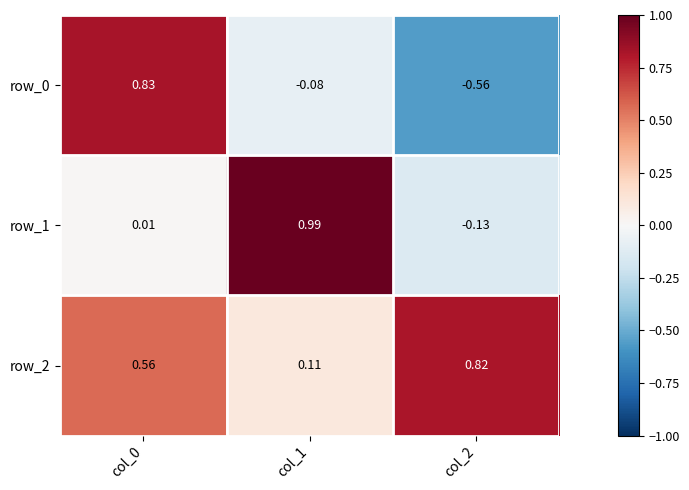

Is the value of row_2 at col_2 greater than the value of row_0 at col_0?

No